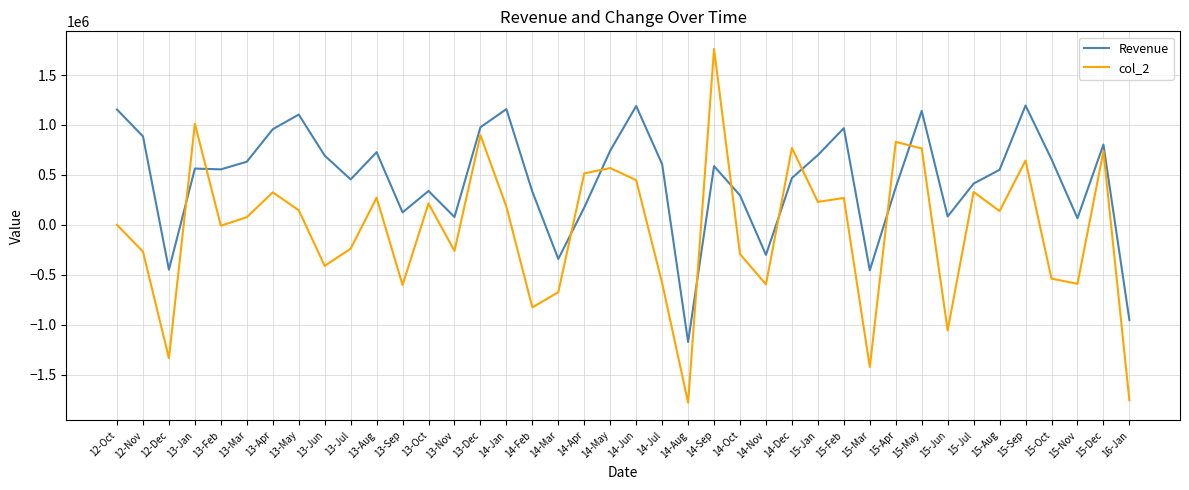

At 13-May, list the series in order from largest to smallest.

Revenue, col_2